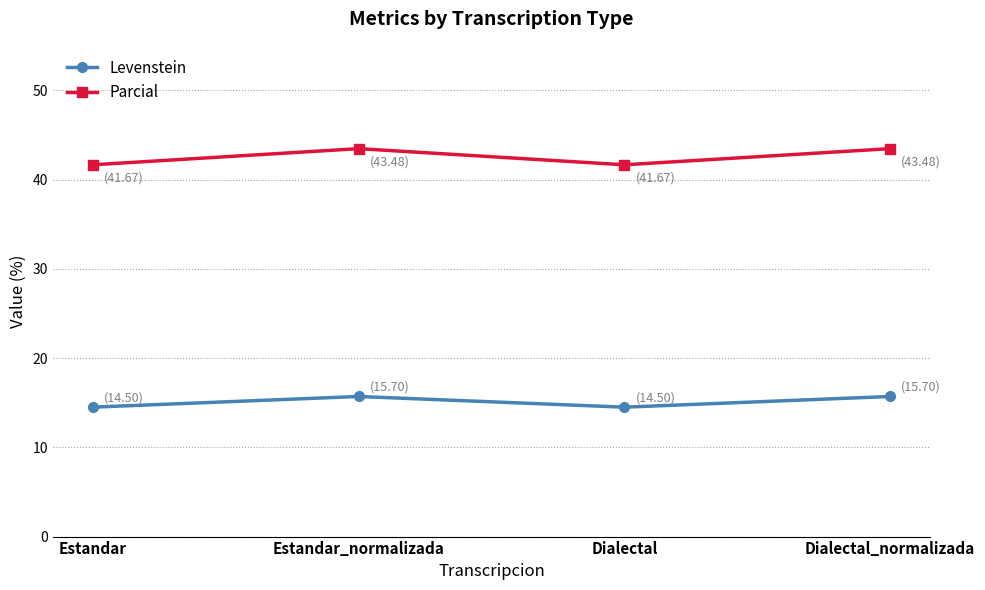

What is the sum of the Levenstein values at Estandar_normalizada and Estandar?

30.2